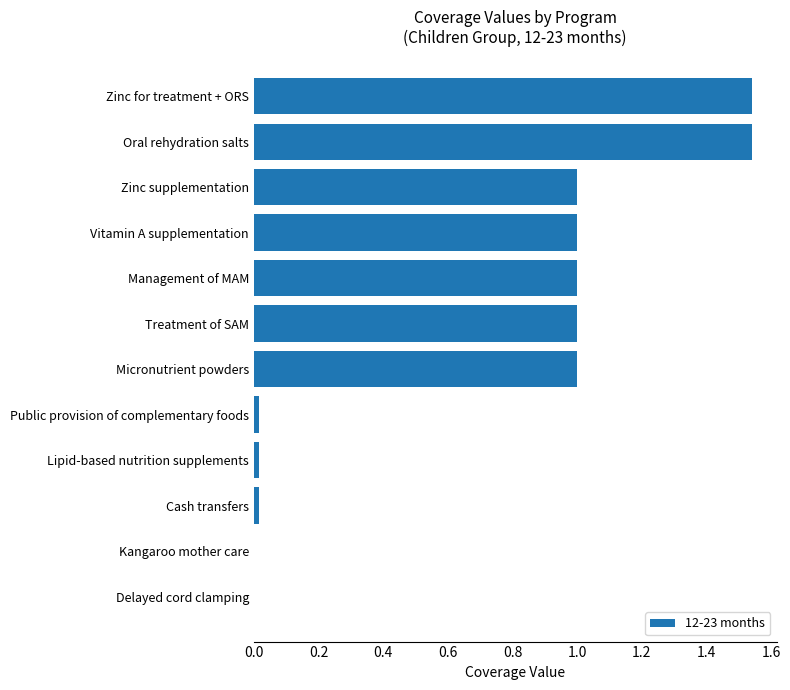

The chart shows a value of 1.7 at Management of MAM. True or false?

False